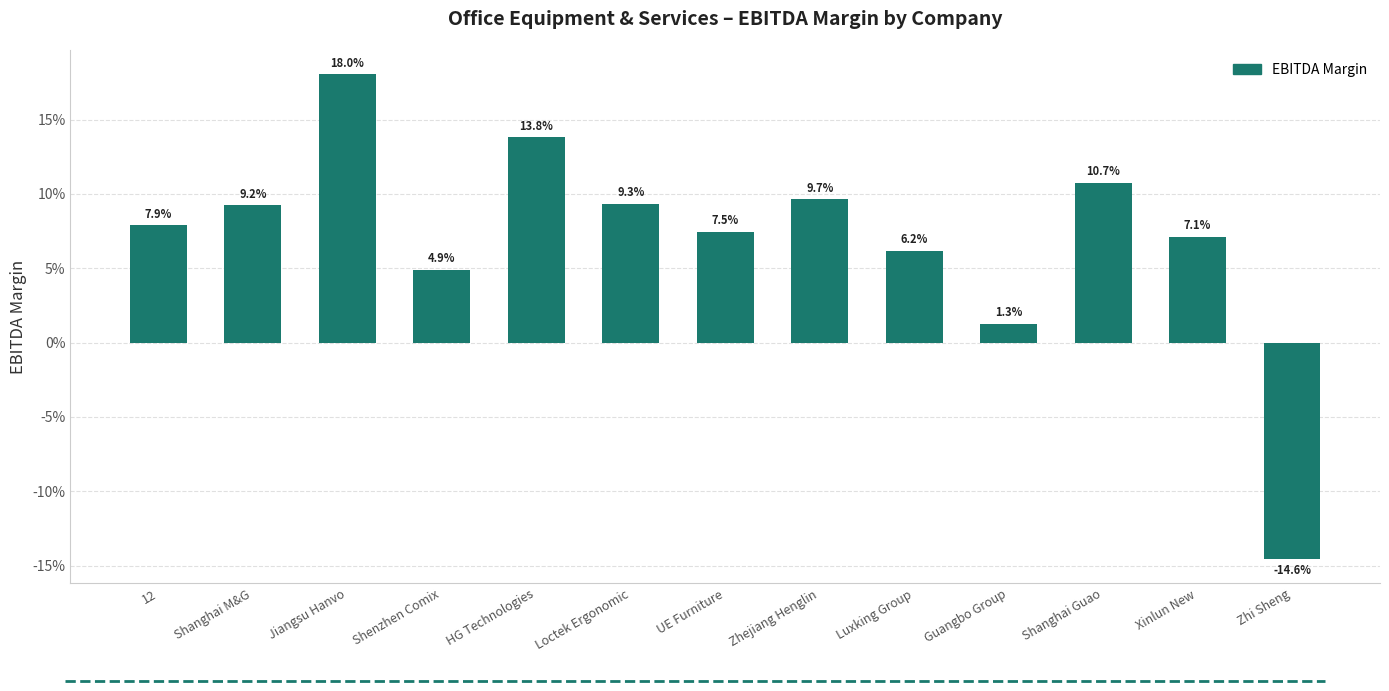

List the labels in order of value, largest first.

Jiangsu Hanvo, HG Technologies, Shanghai Guao, Zhejiang Henglin, Loctek Ergonomic, Shanghai M&G, 12, UE Furniture, Xinlun New, Luxking Group, Shenzhen Comix, Guangbo Group, Zhi Sheng